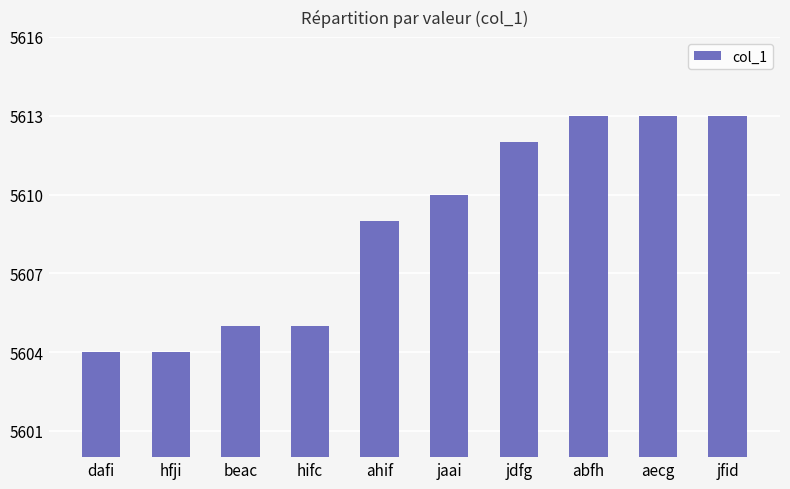

What is the minimum value shown in the chart?

5604